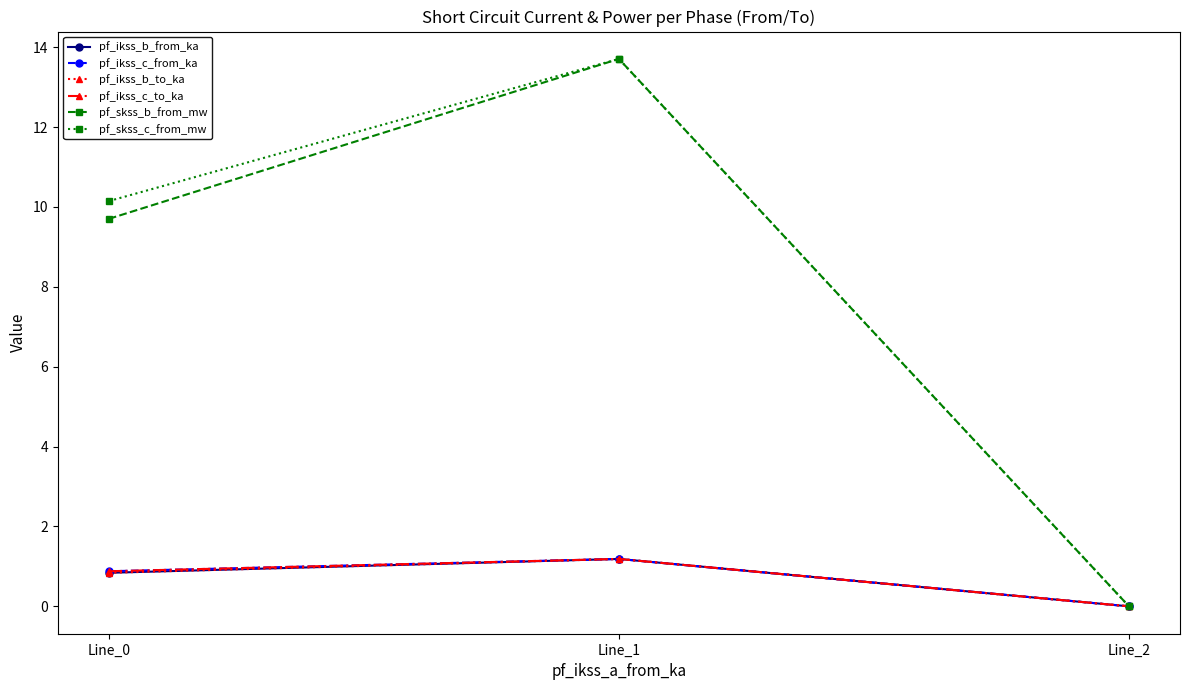

Does the chart have visible grid lines?

No